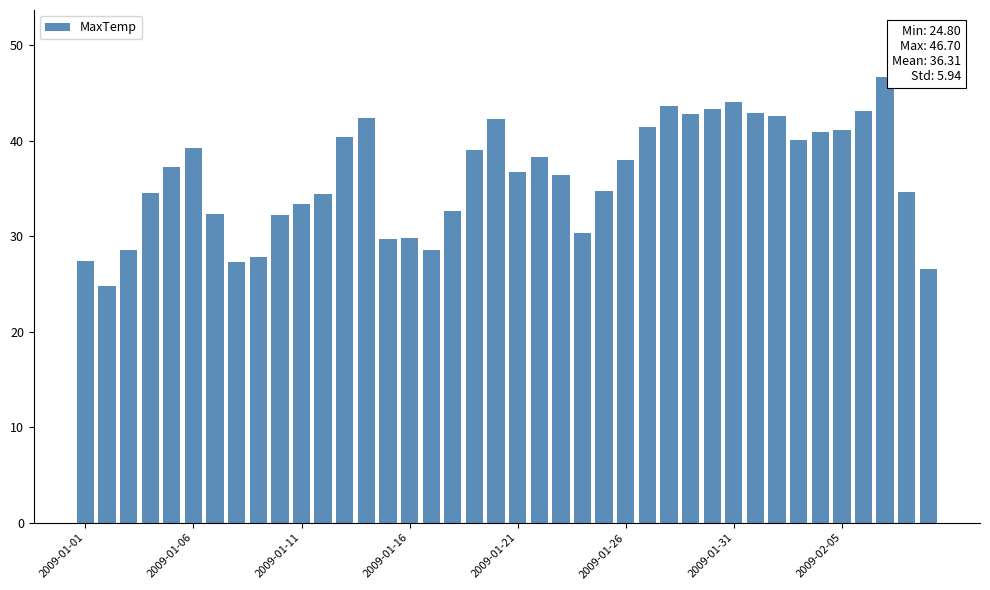

What is the difference between the second highest and second lowest values?

17.5